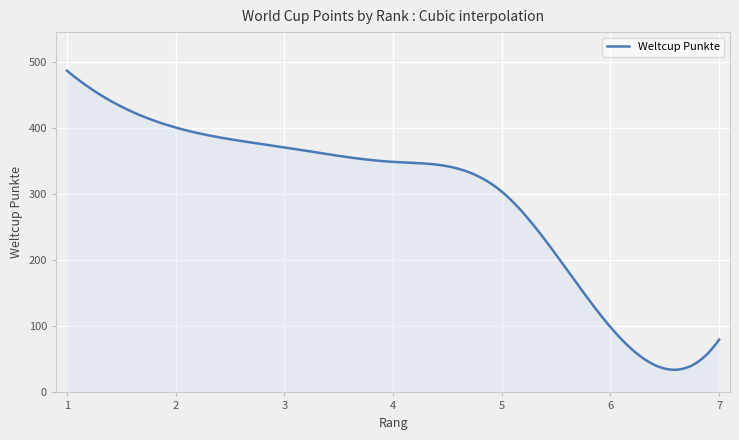

What is the smallest value displayed?

34.3